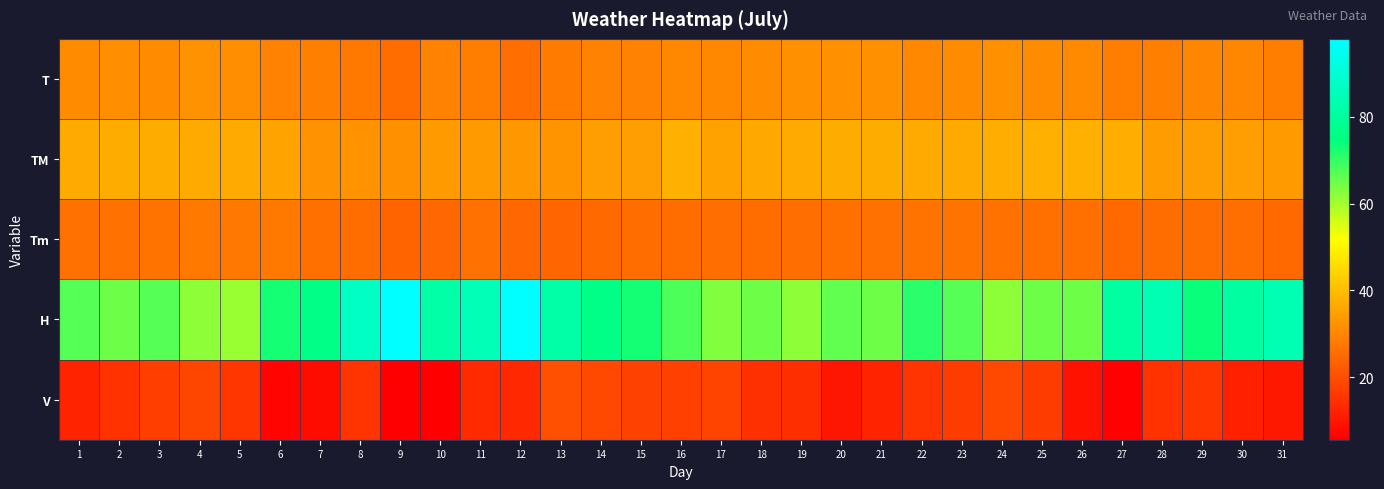

Which series has the largest total across all categories?

H